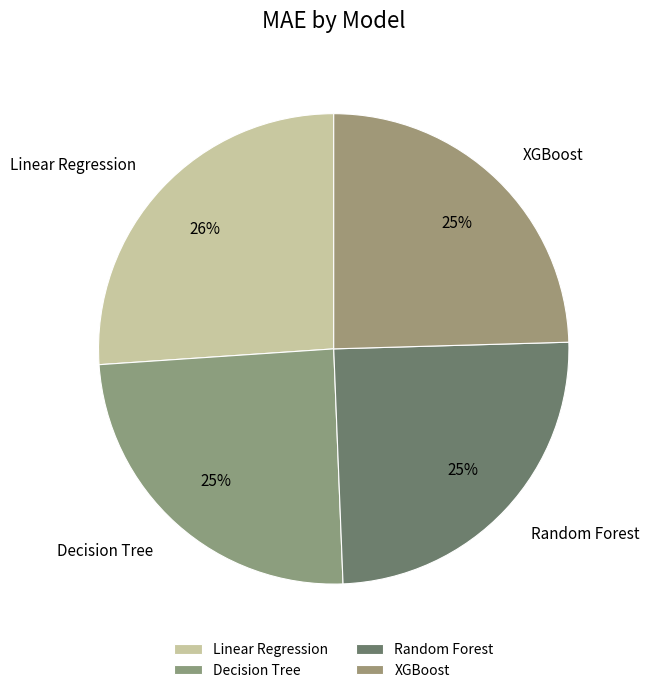

Is the sum of XGBoost and Decision Tree greater than half?

No